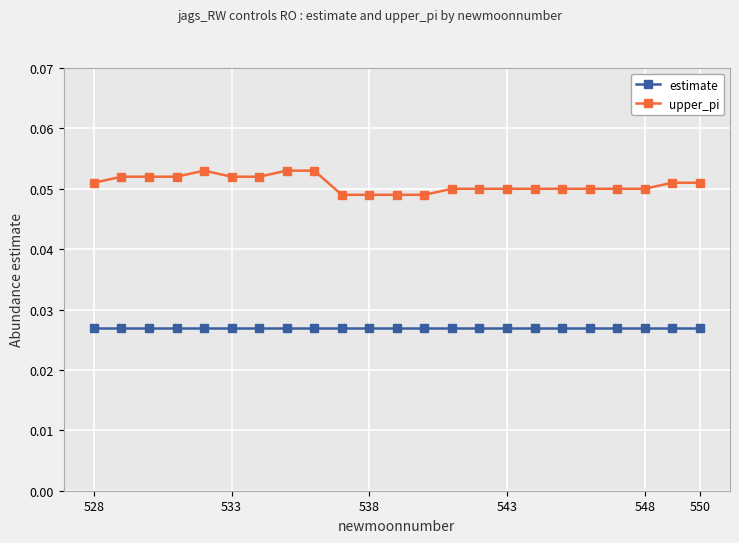

True or false: estimate and upper_pi intersect in this chart.

False